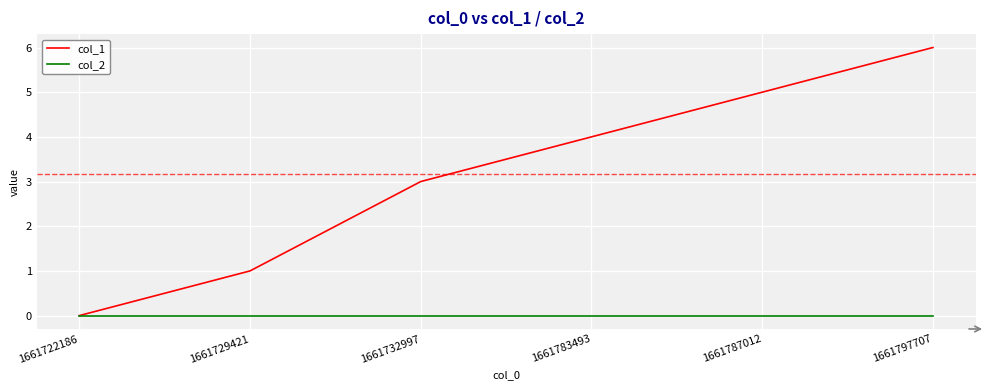

True or false: col_1 has a value of 2 at 1661797707.

False